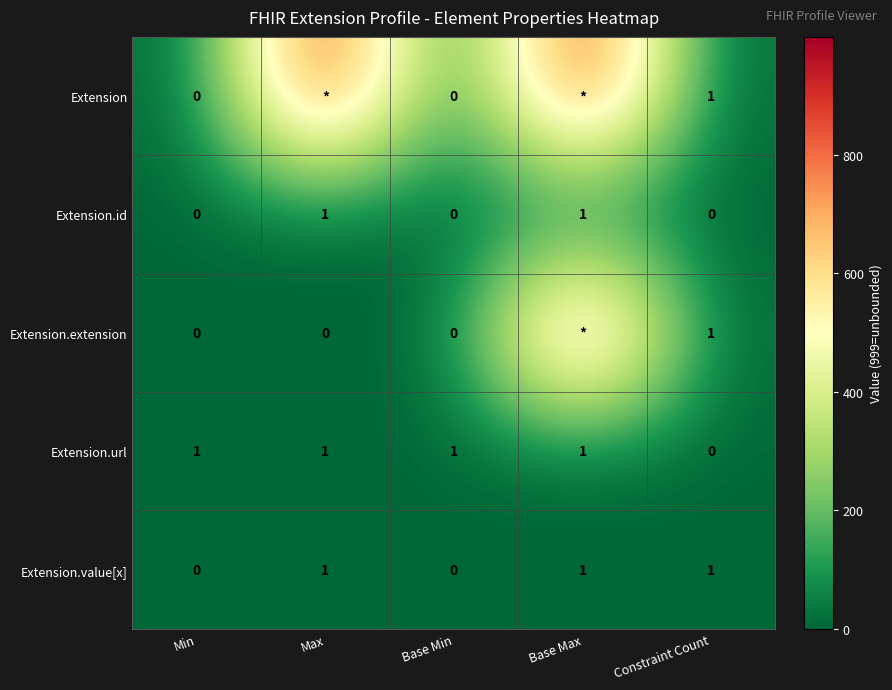

The value of Extension.id at Min is 0. True or false?

True